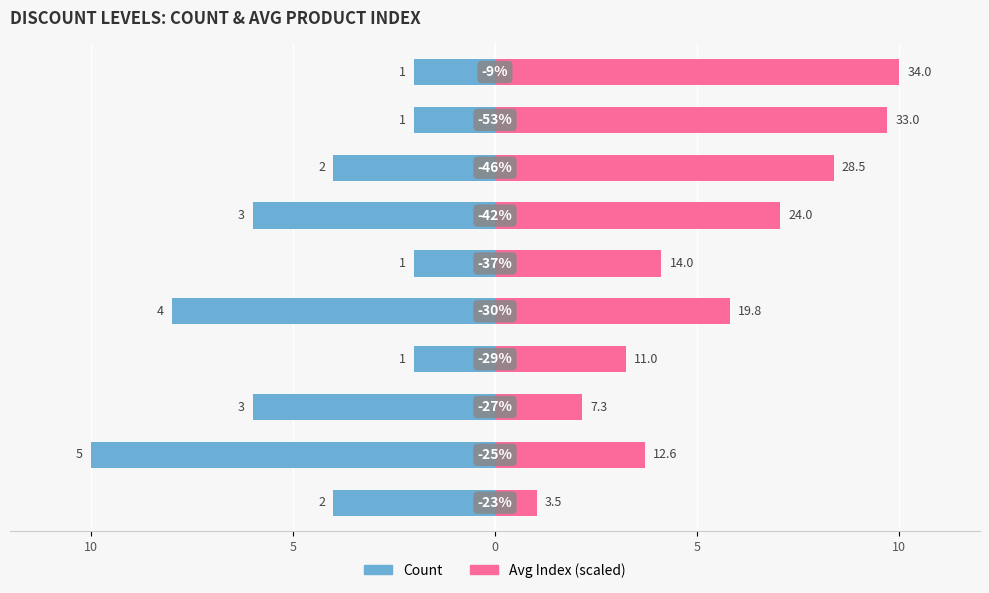

List the series in order of their peak value, lowest first.

Count, Avg Index (scaled)